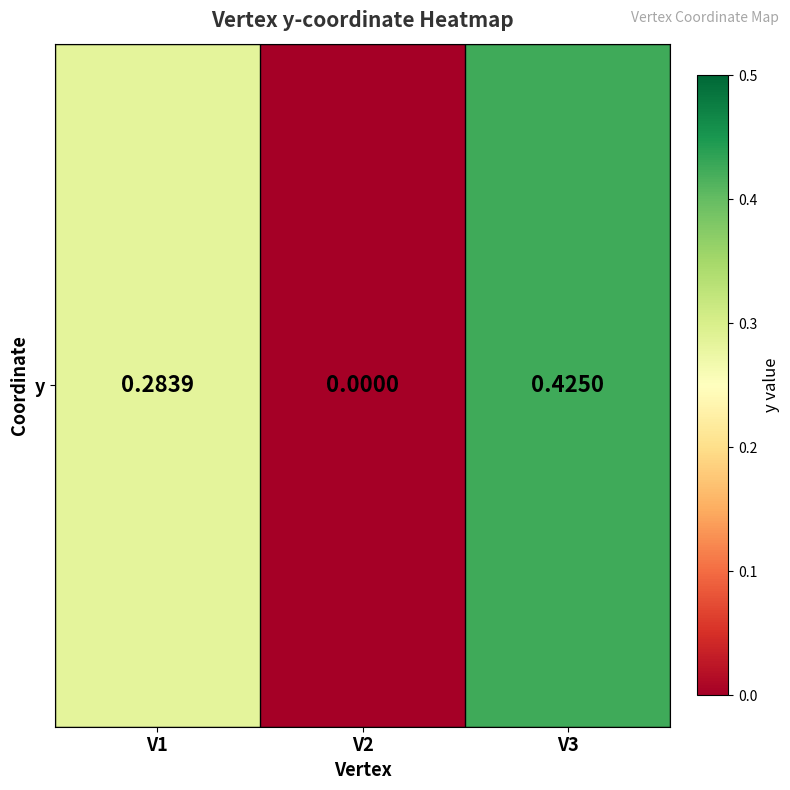

At which label is the value closest to 0?

V2